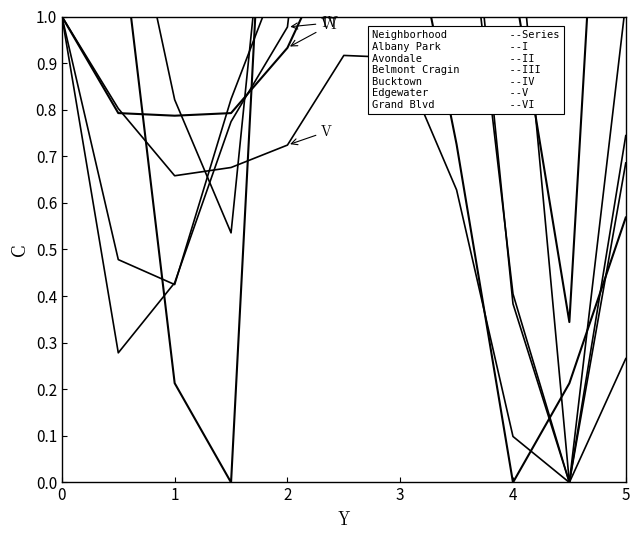

Rank the series by their maximum value, from highest to lowest.

Albany Park, Avondale, Bucktown, Belmont Cragin, Grand Boulevard, Edgewater